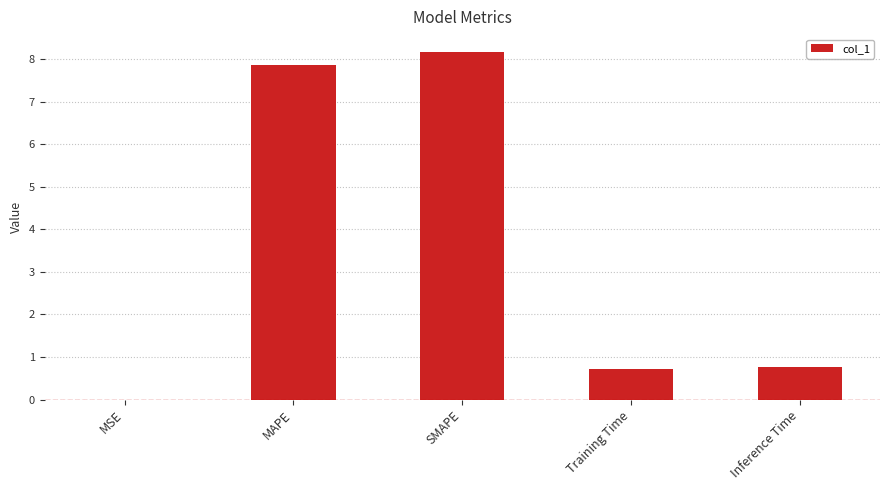

What is the greatest value displayed?

8.2